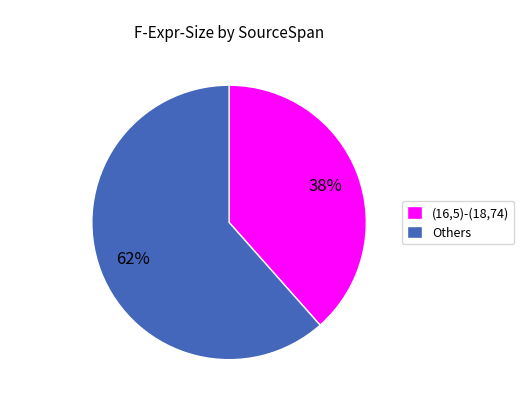

How many slices are in this pie chart?

2